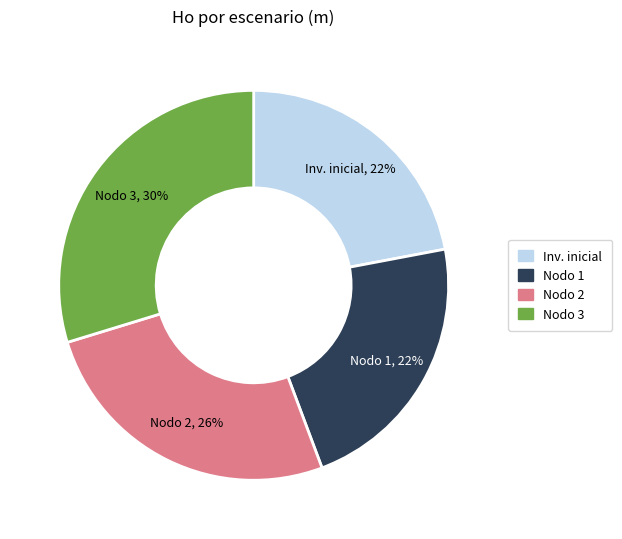

Does any single category account for the majority?

No